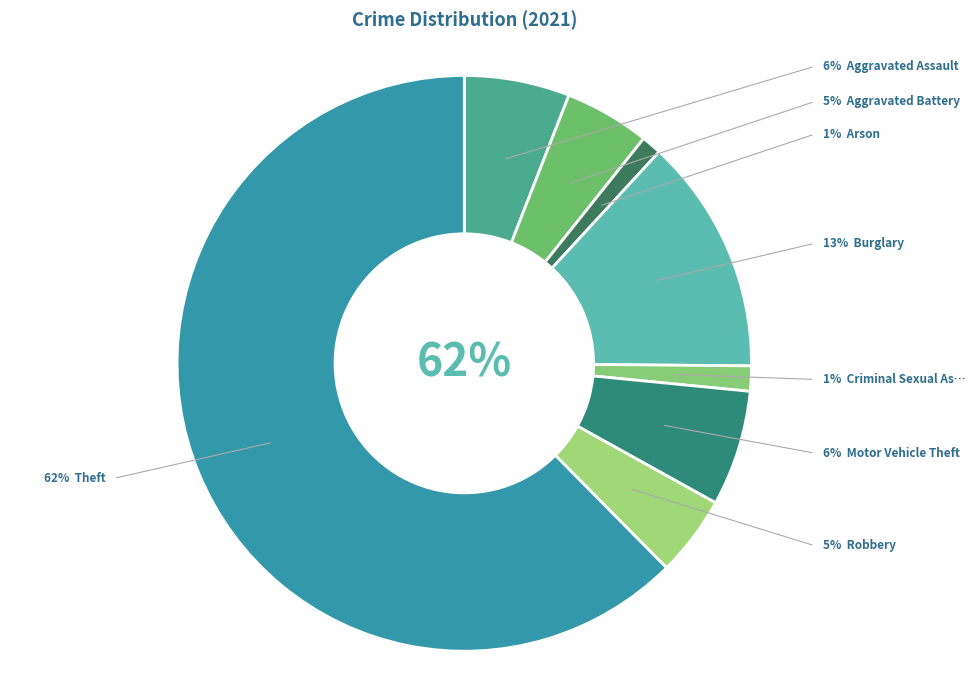

Which has a higher value, Aggravated Assault or Motor Vehicle Theft?

Motor Vehicle Theft